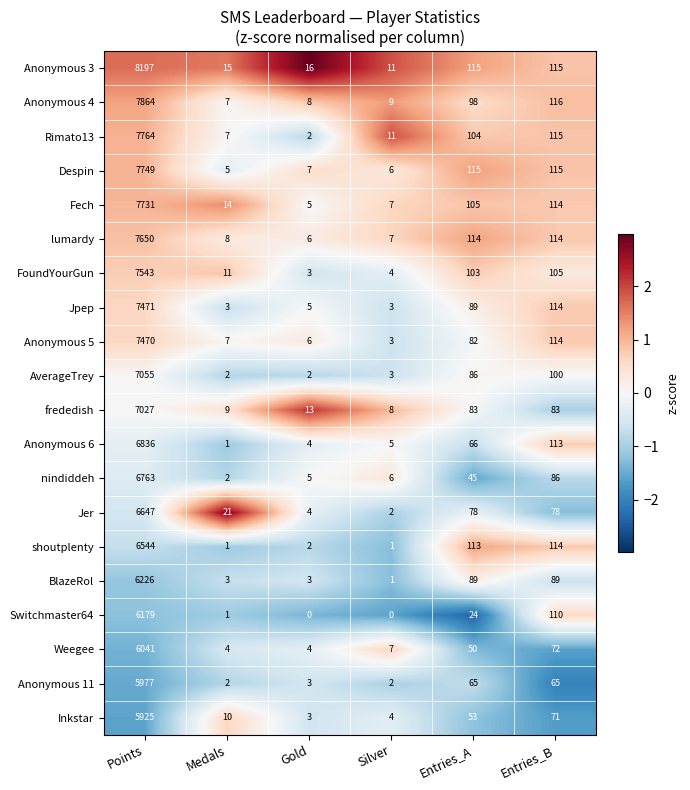

At which label does Anonymous 3 reach its minimum?

Silver